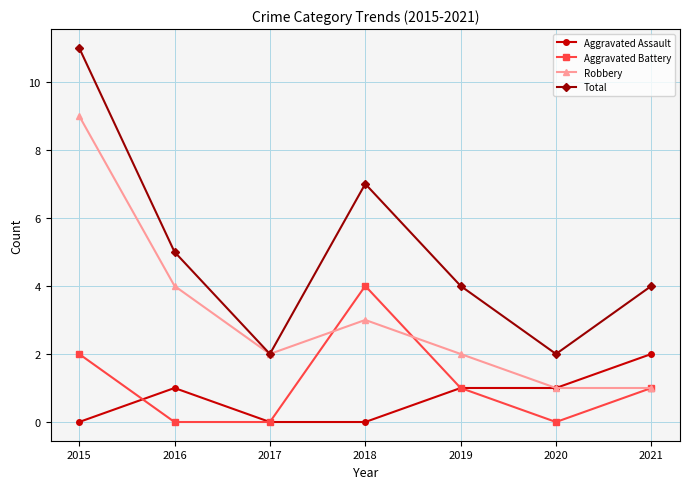

Between which two adjacent categories do Aggravated Battery and Robbery first intersect?

2017 and 2018